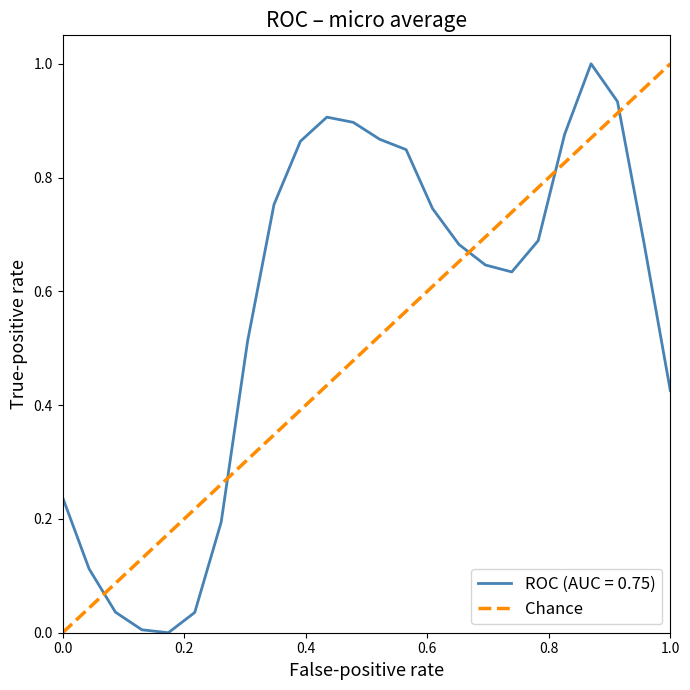

Does the chart have visible grid lines?

No